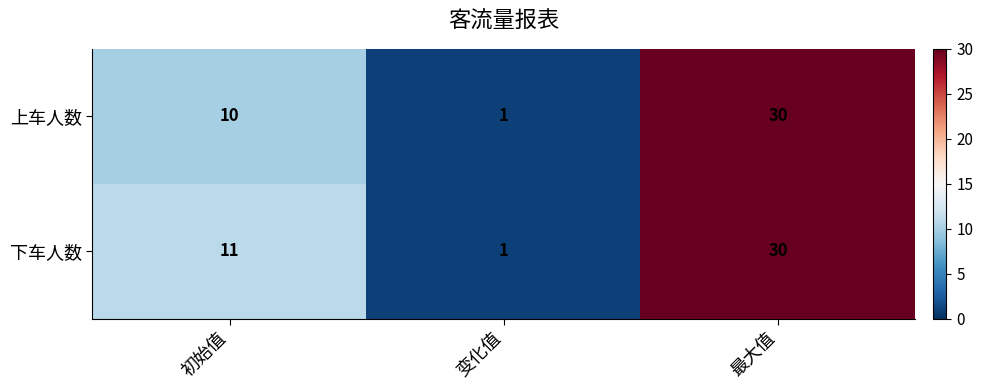

How many data points in 下车人数 are less than 11?

1